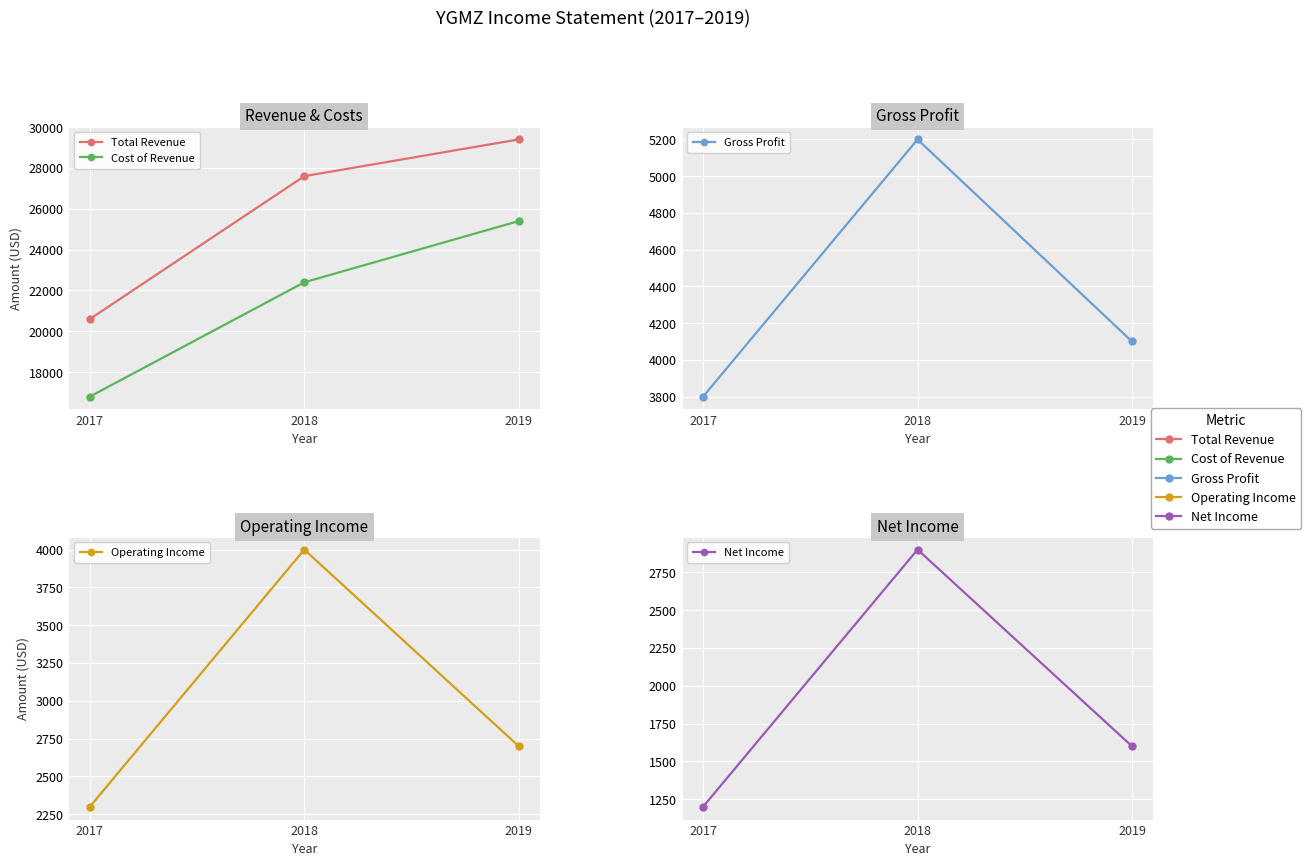

Is it true that Gross Profit equals 5200 at 2018?

True